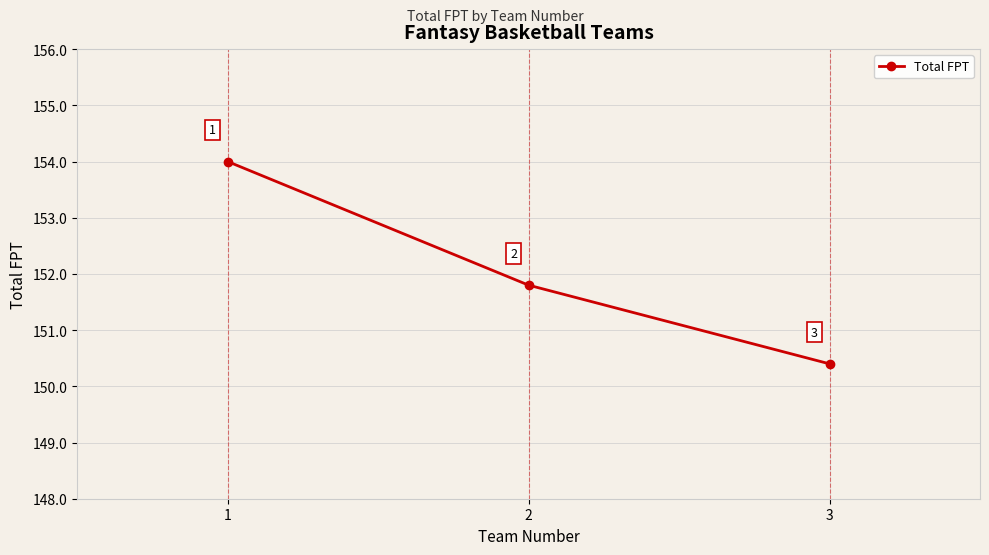

How many values exceed 151?

2